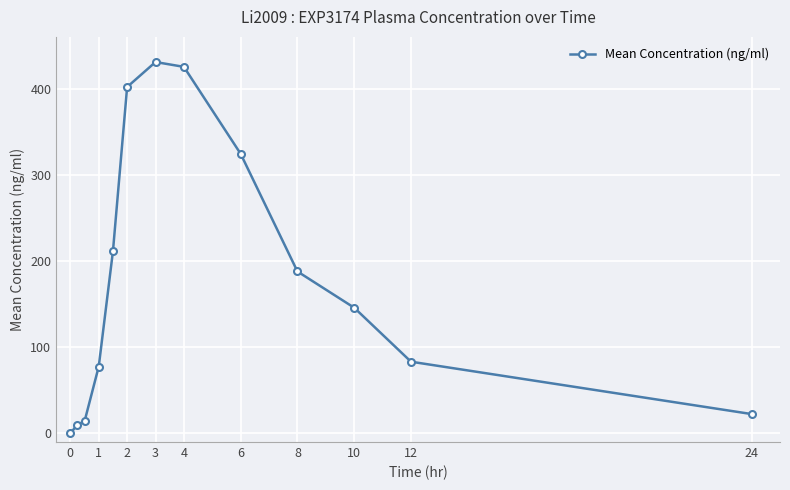

What is the average value?

179.6